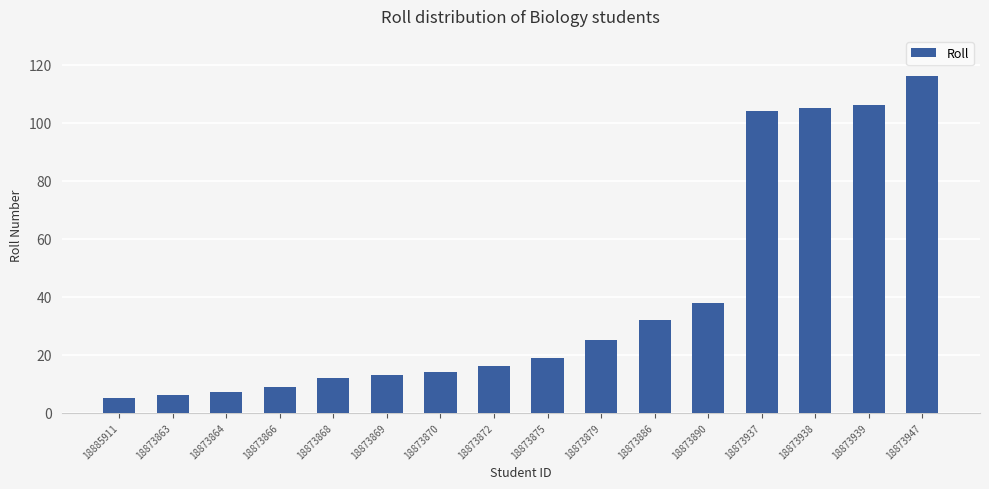

Does the chart contain stacked bars?

No